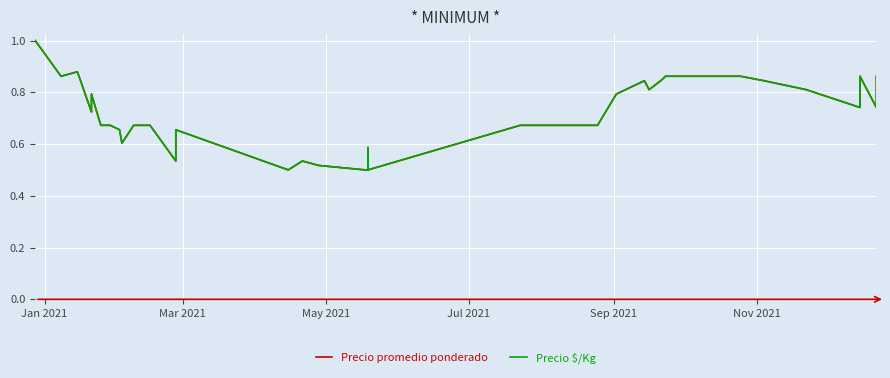

At which category is the sum across all series the highest?

Jan 2021